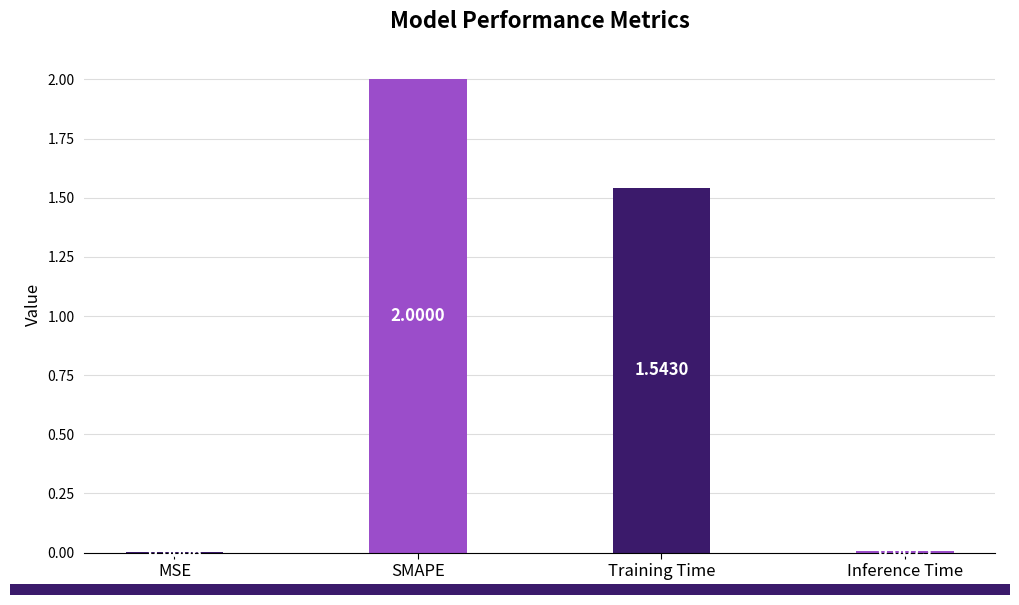

Which label corresponds to the largest value in the chart?

SMAPE